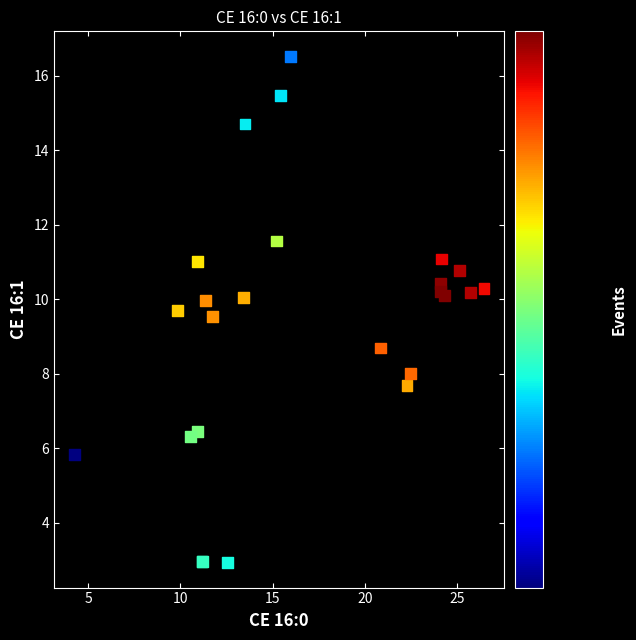

What Y value in the scatter plot is closest to 9?

8.7